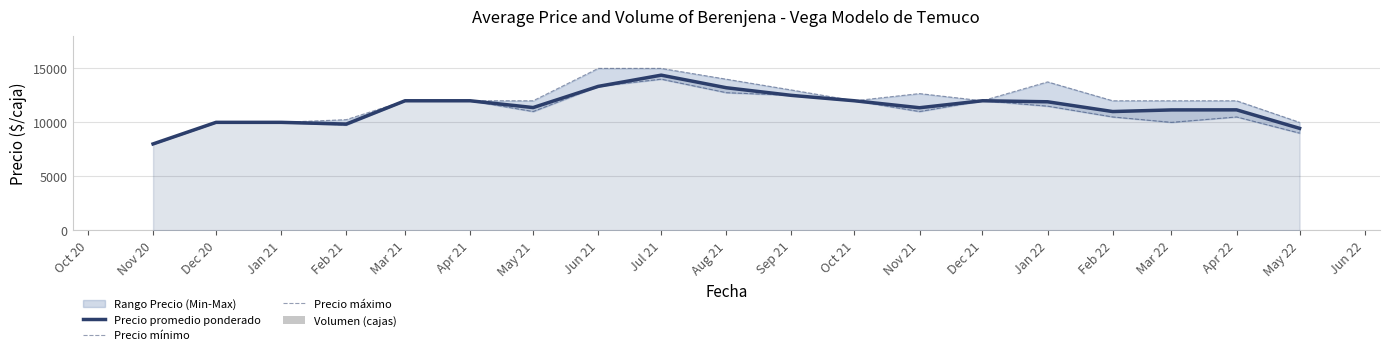

Which category has the lowest value in the Precio promedio ponderado series?

Nov 20